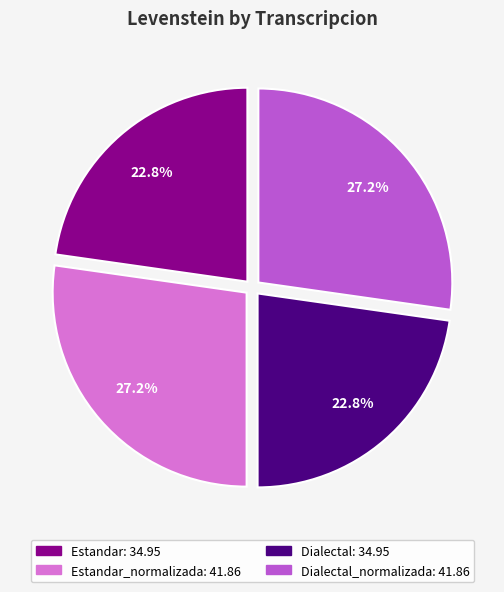

Is there a majority slice in this chart?

No